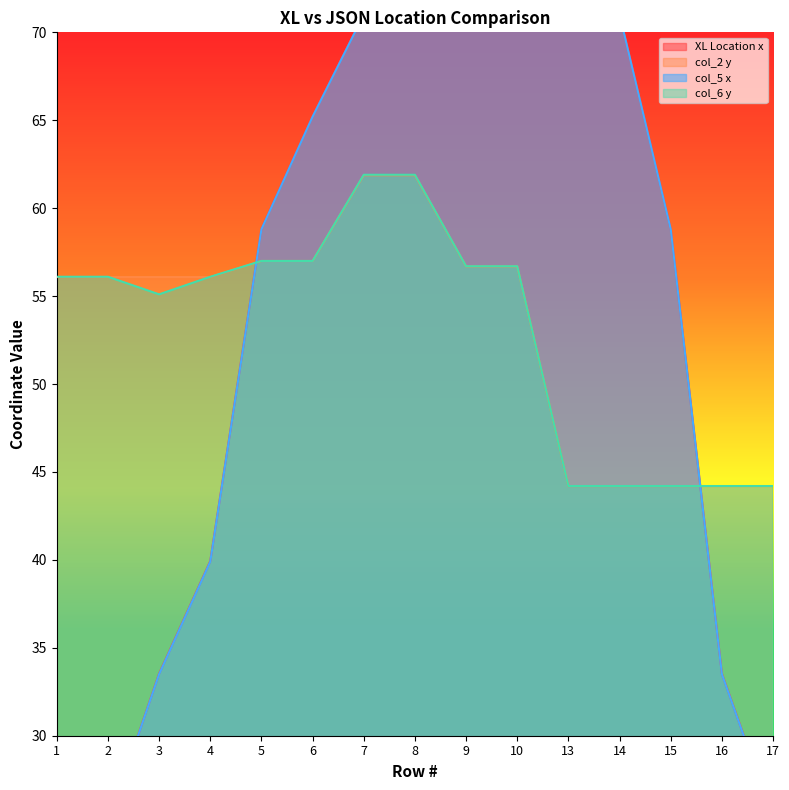

At which label is col_6 y closest to 53?

3